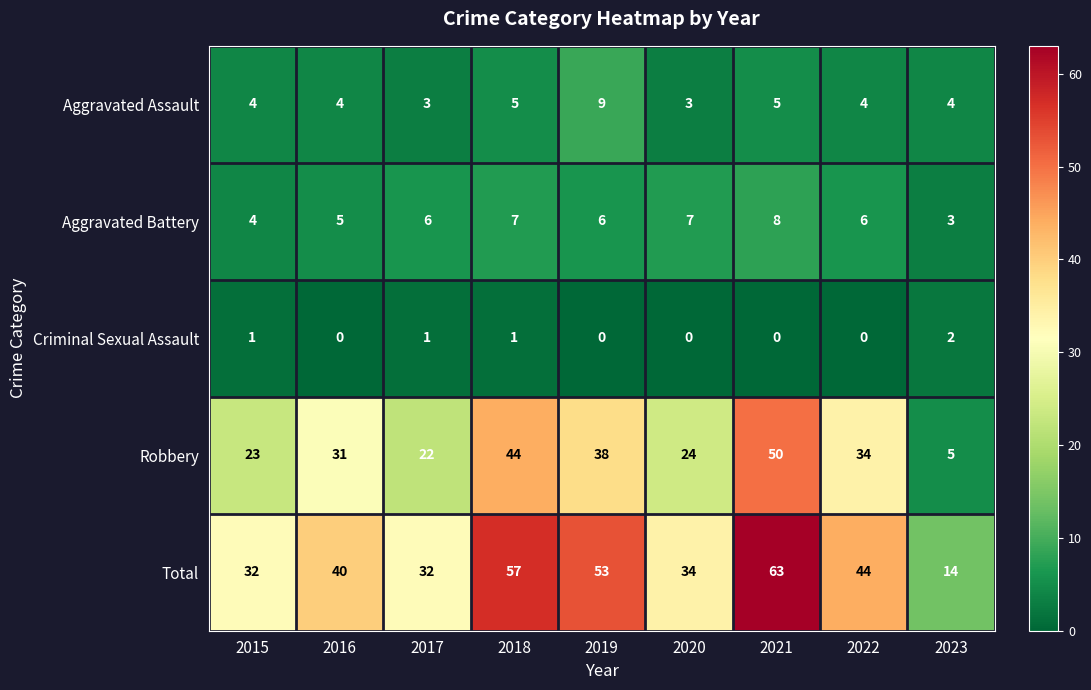

At 2018, list the series in order from largest to smallest.

Total, Robbery, Aggravated Battery, Aggravated Assault, Criminal Sexual Assault